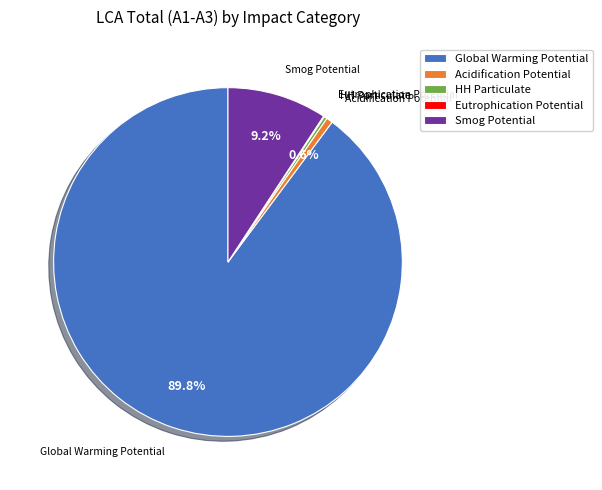

Is the sum of Acidification Potential and Smog Potential greater than half?

No